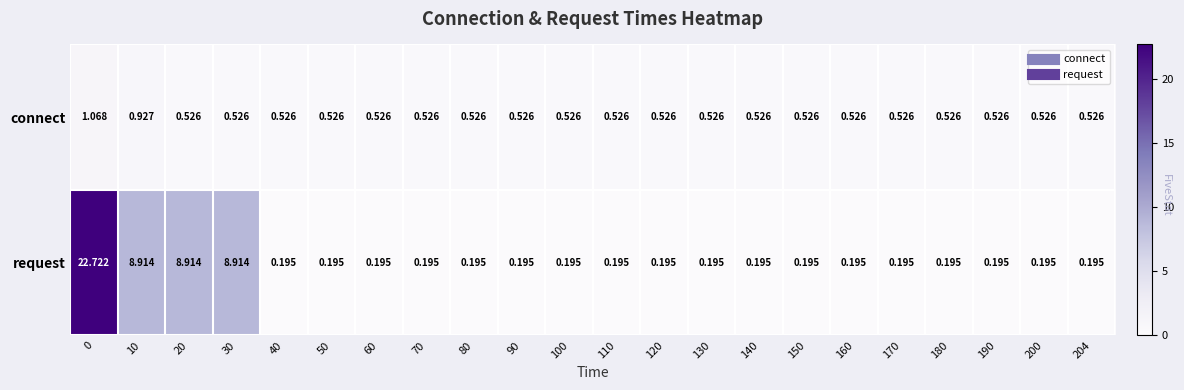

Rank the series by their average value, from highest to lowest.

request, connect